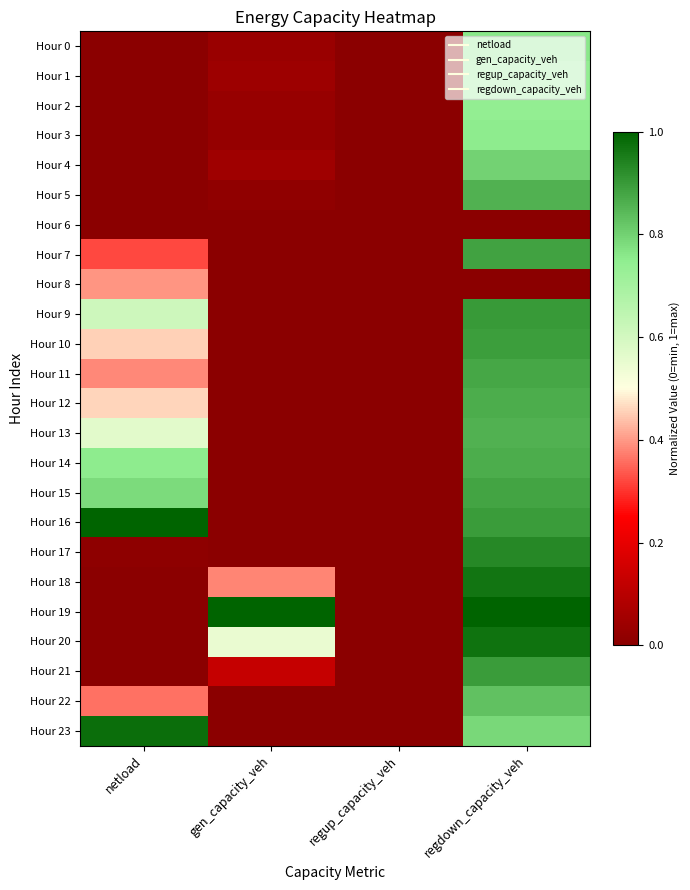

At regdown_capacity_veh, list the series in order from smallest to largest.

Hour 6, Hour 8, Hour 2, Hour 1, Hour 3, Hour 0, Hour 23, Hour 4, Hour 22, Hour 5, Hour 13, Hour 12, Hour 14, Hour 11, Hour 15, Hour 7, Hour 10, Hour 21, Hour 16, Hour 9, Hour 17, Hour 18, Hour 20, Hour 19